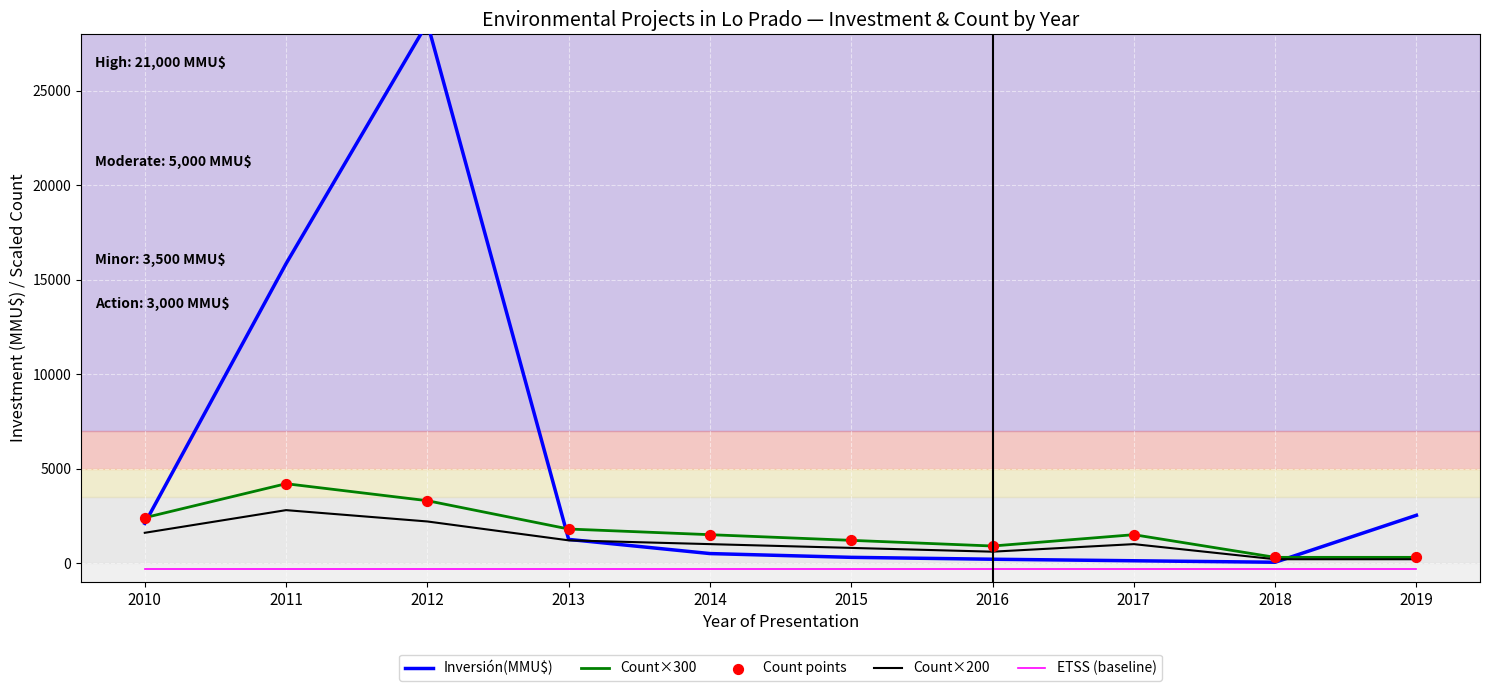

What are all the series names shown in the legend?

Inversión(MMU$), Count×300, Count×200, ETSS (baseline), Count points